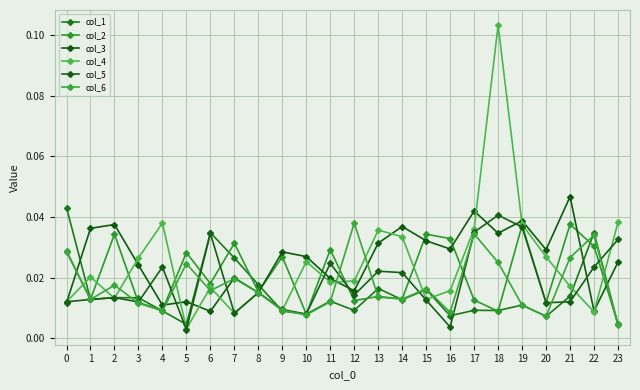

How many distinct data groups are displayed?

6